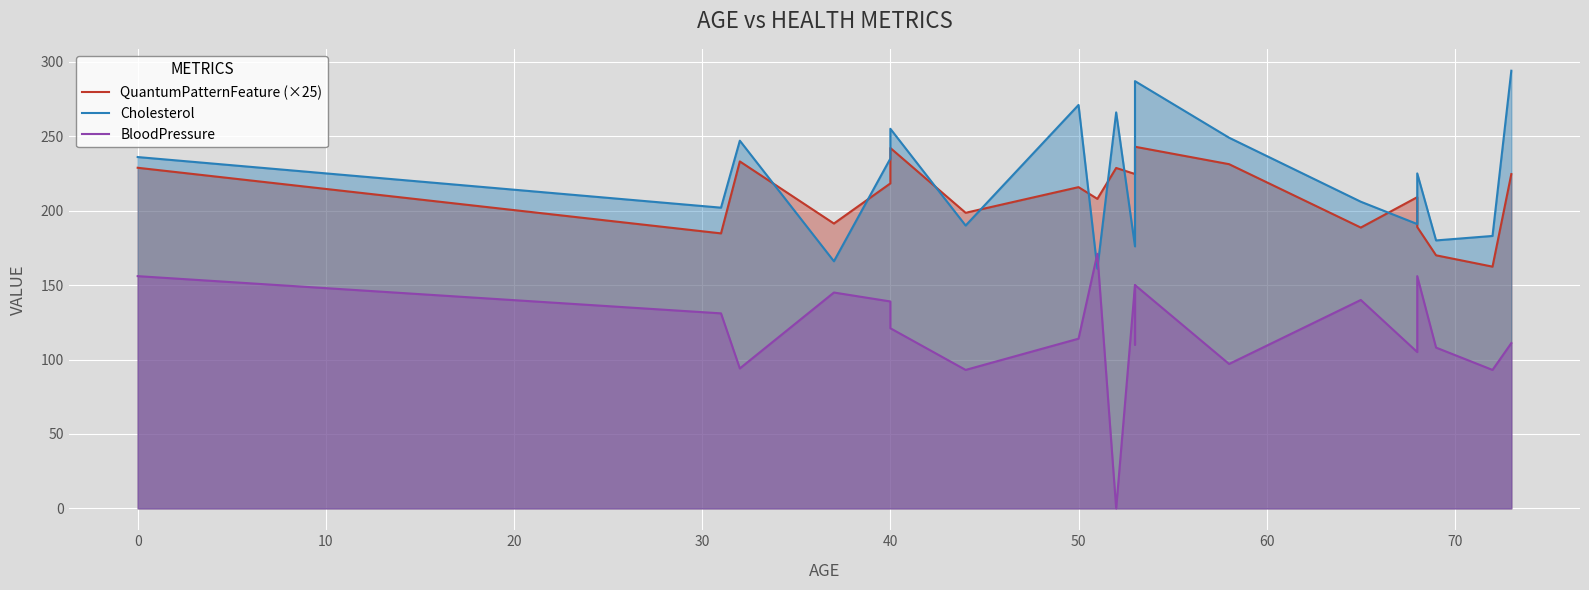

What are all the series names shown in the legend?

QuantumPatternFeature (×25), Cholesterol, BloodPressure